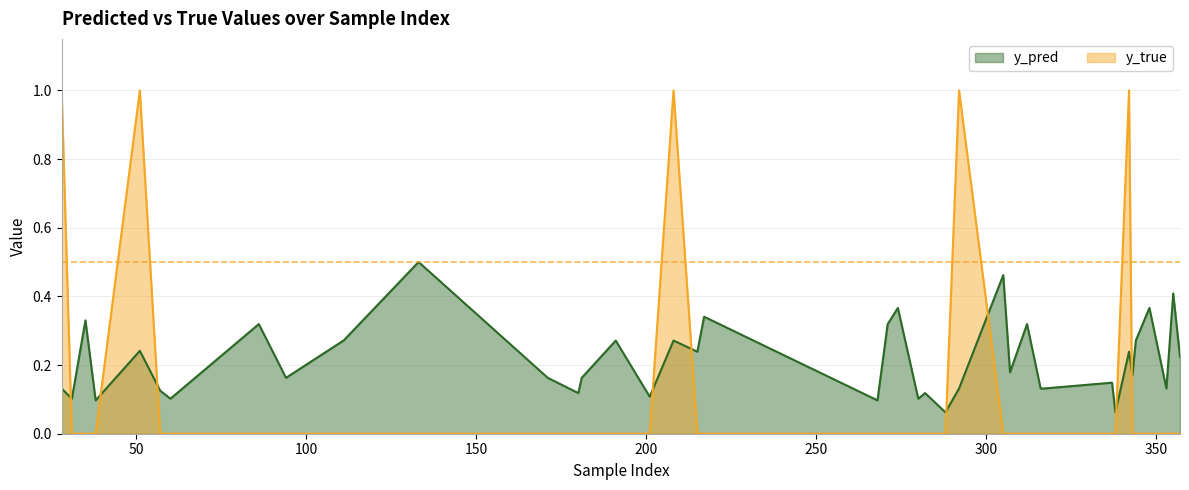

What is the value of the y_true point at the 26th from the left?

1.0